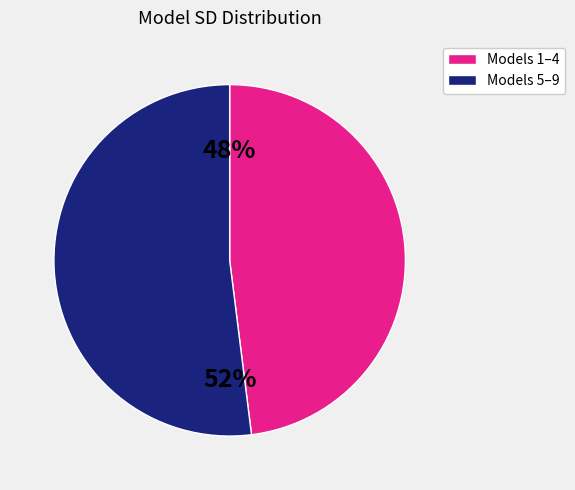

To the nearest percent, what is the difference between the largest and smallest slice percentages?

4%